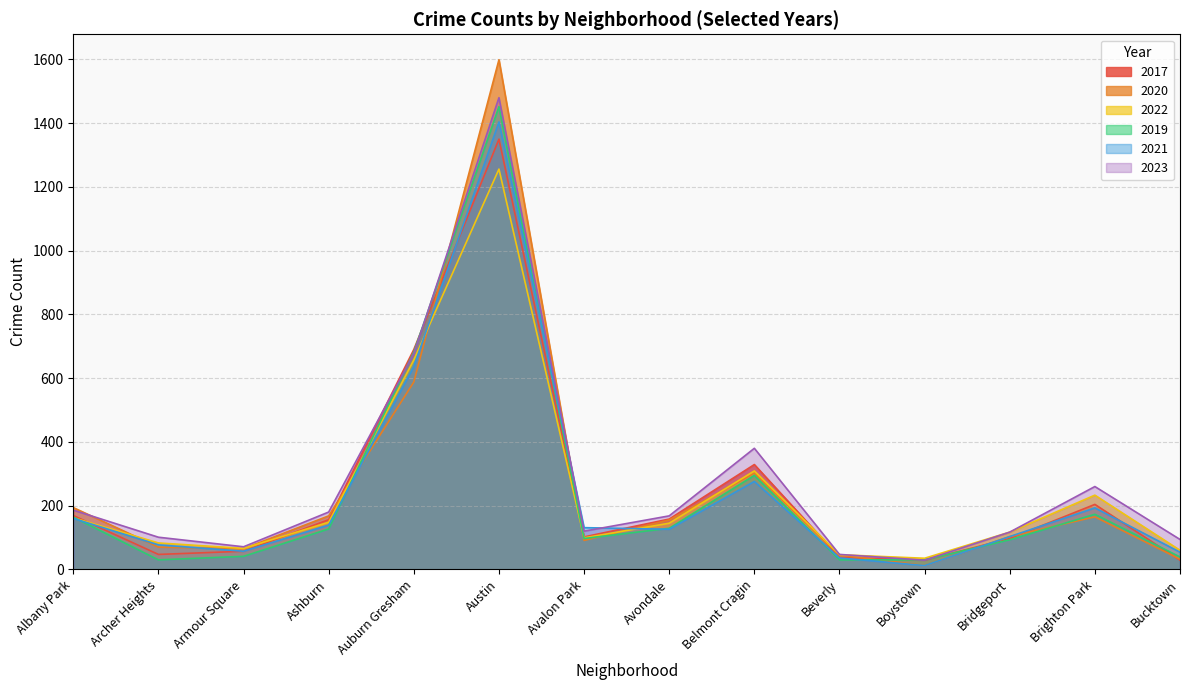

What is the maximum value shown in the chart?

1599